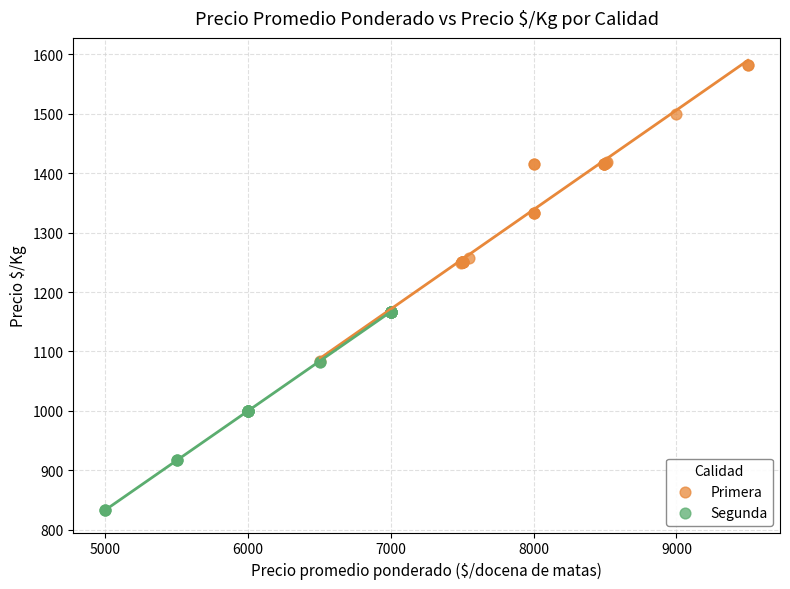

Which series has the largest Y range (max minus min)?

Primera